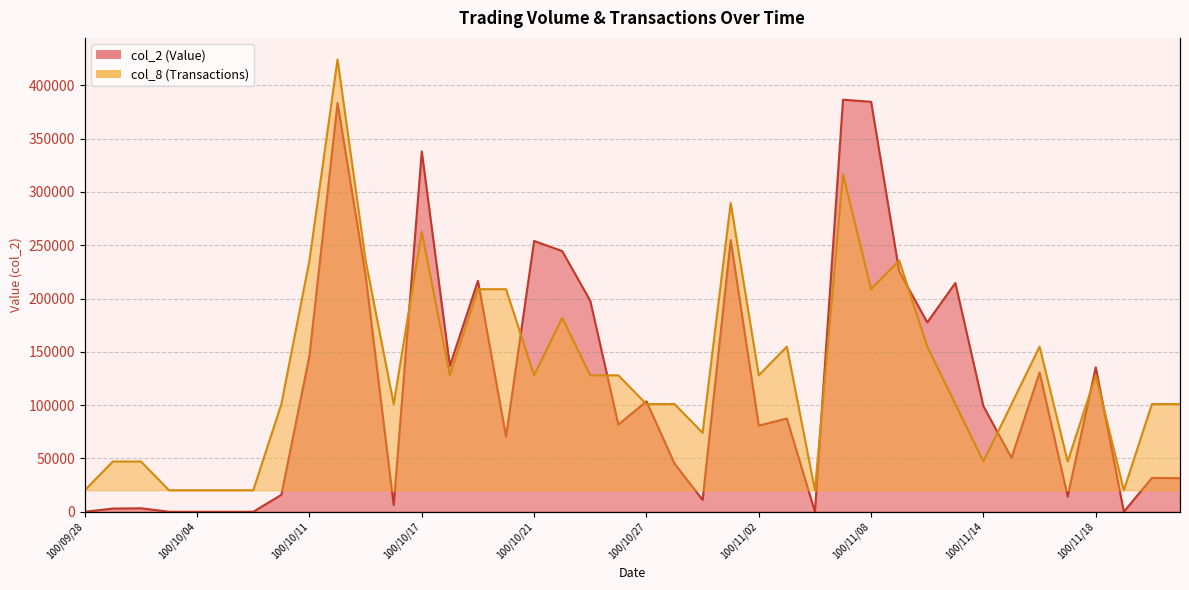

Where is col_8 (Transactions) nearest to the value 193234?

100/10/19